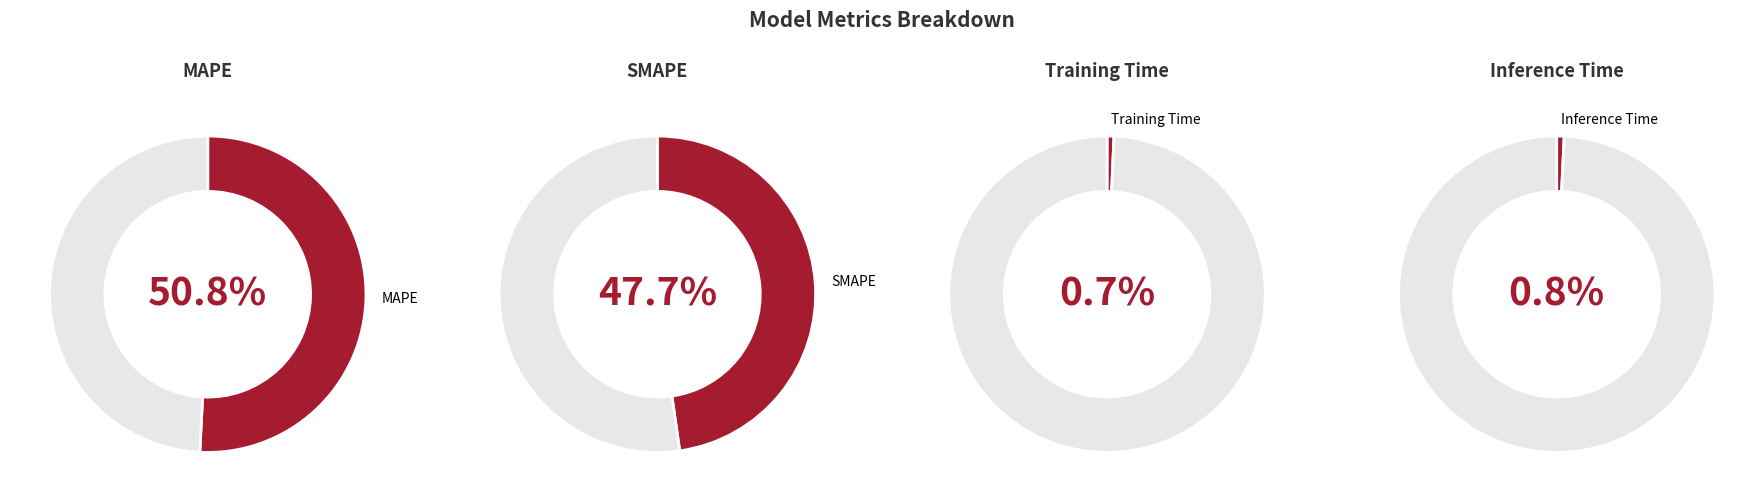

What is the total percentage of MAPE and Inference Time?

51.6%